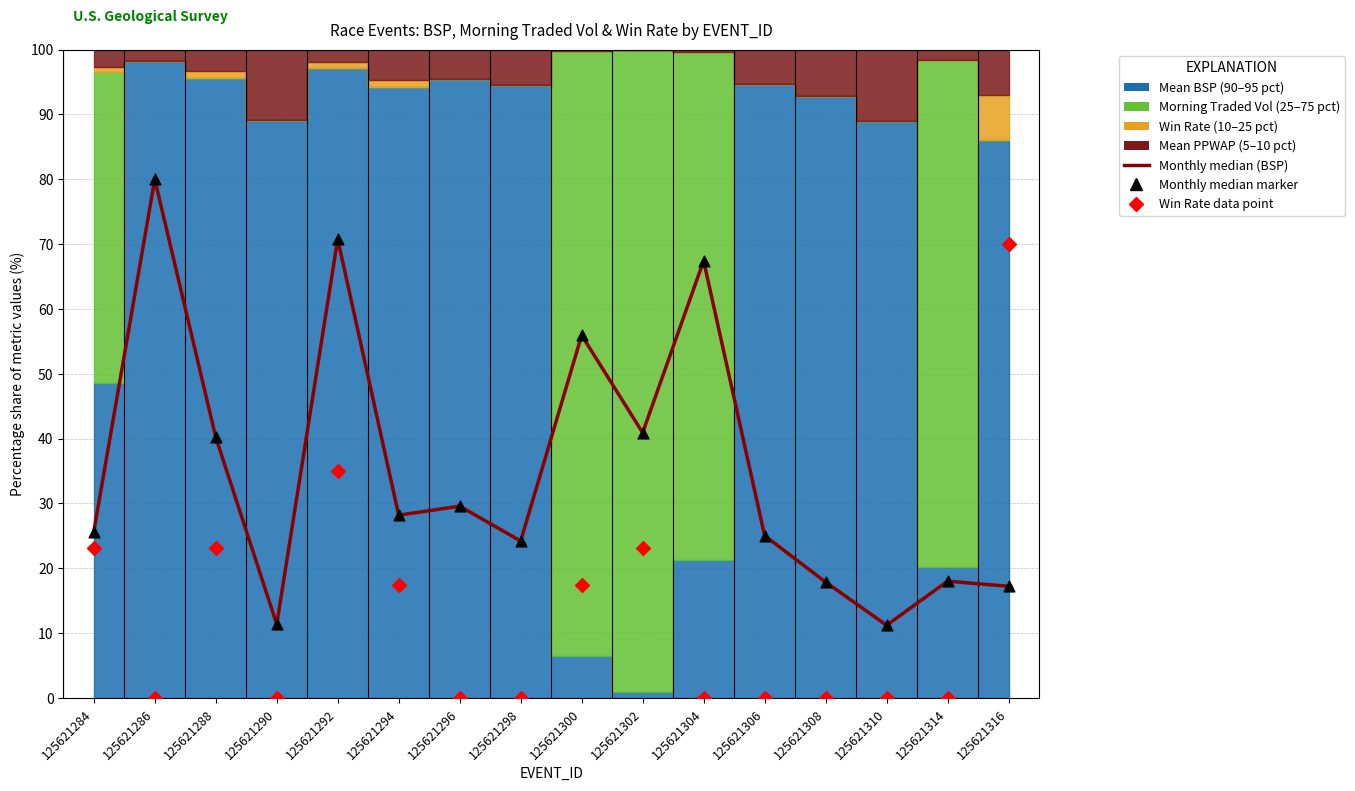

Across all data points, what is the range of Y values (max minus min)?

80.0